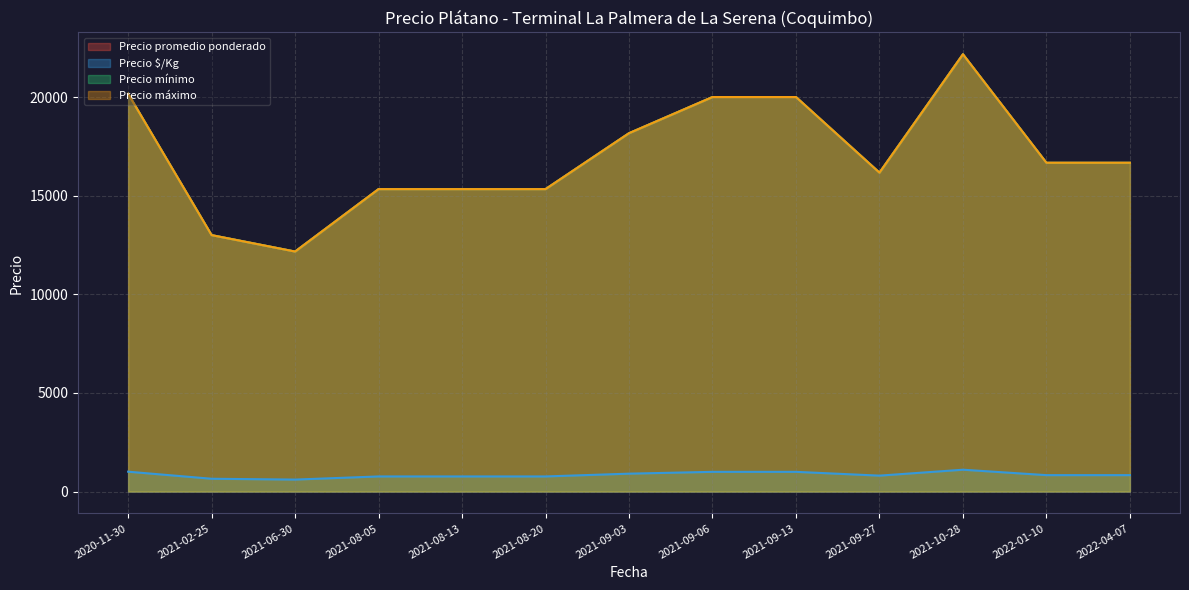

Which series has the widest spread of values?

Precio promedio ponderado